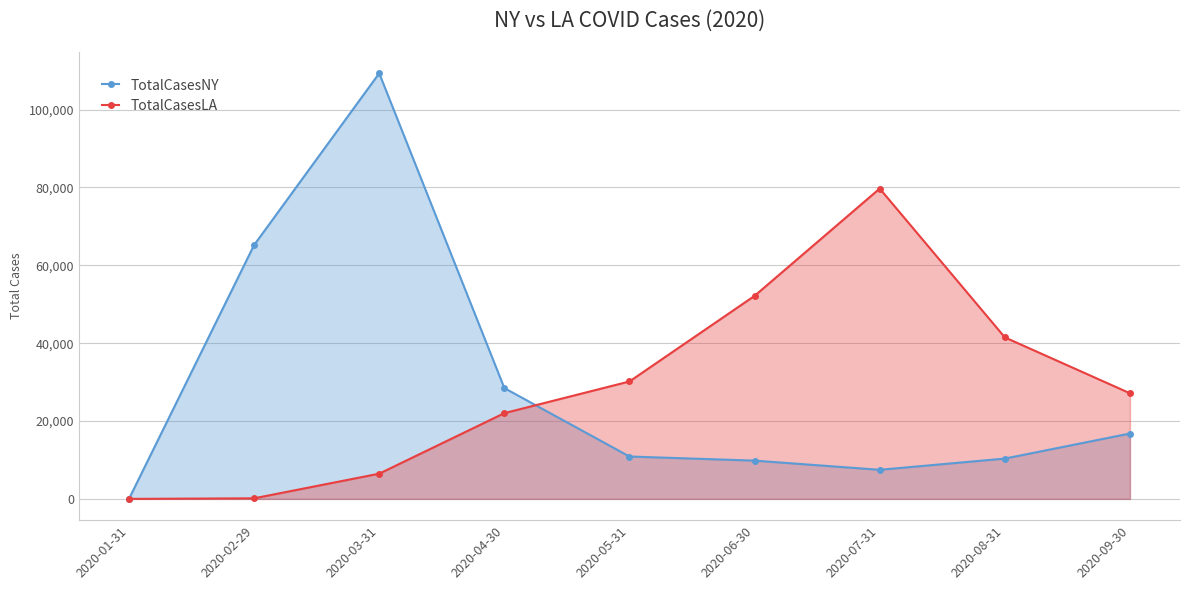

Where is the first local maximum for TotalCasesNY?

2020-03-31